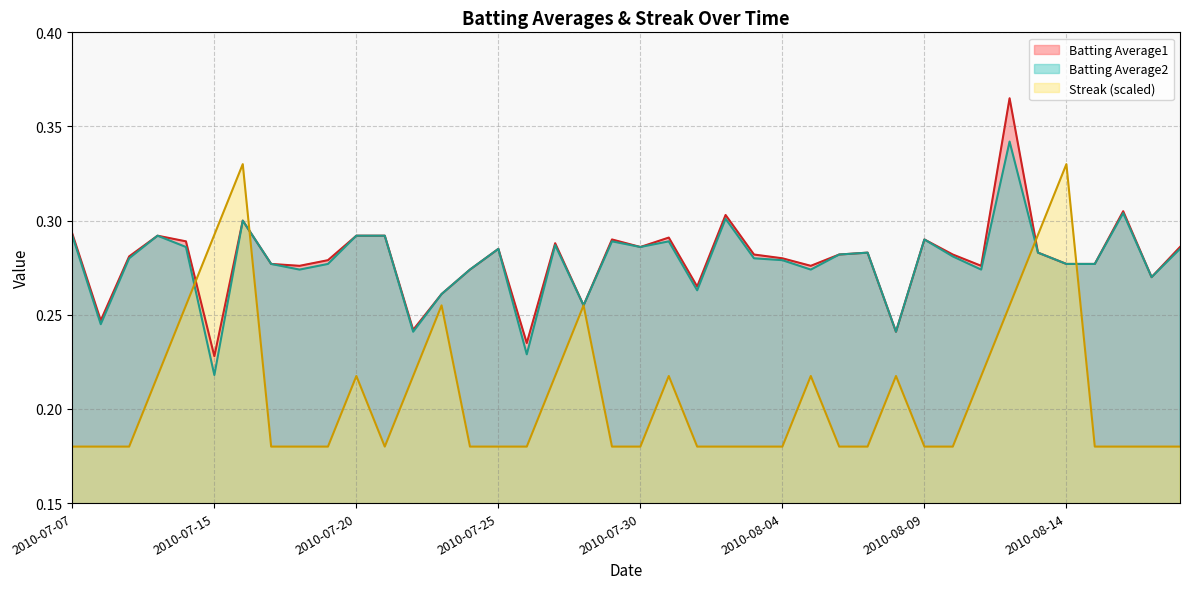

What is the difference between the second highest and second lowest values in the Streak series?

0.1